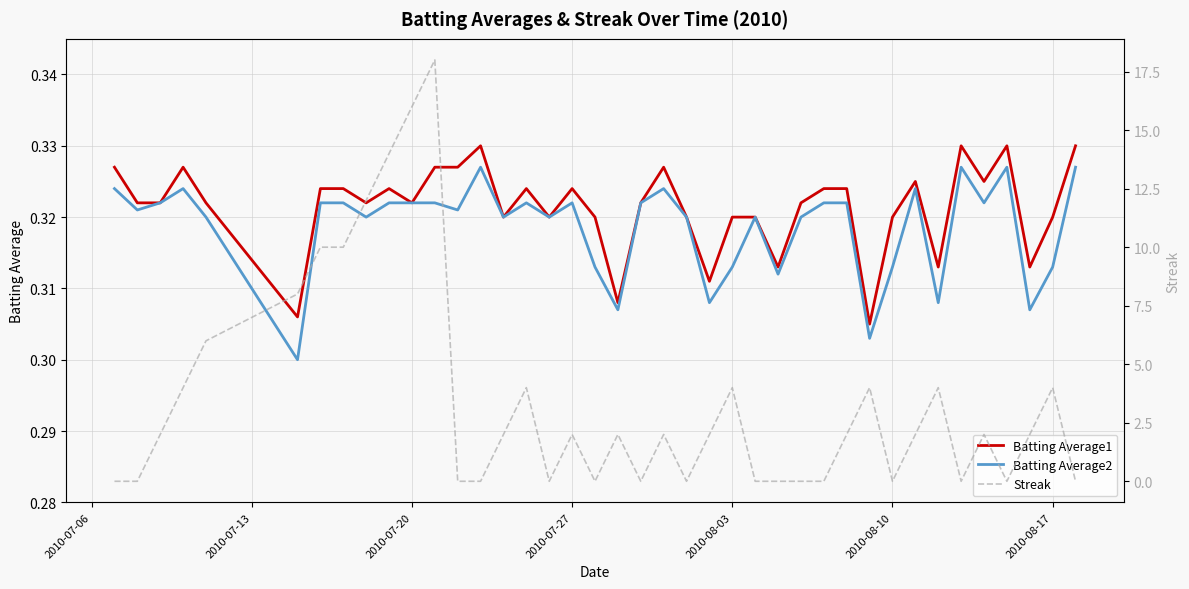

How many lines are shown in the chart?

3